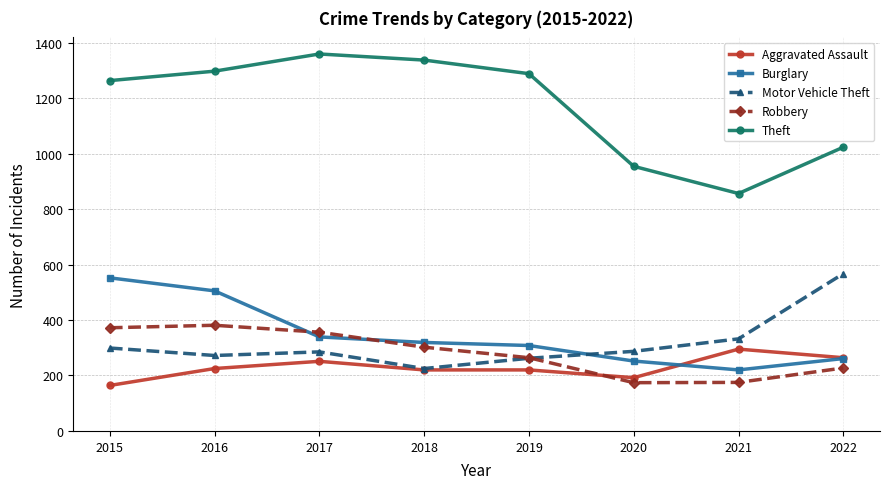

Is it true that Motor Vehicle Theft equals 225 at 2018?

True